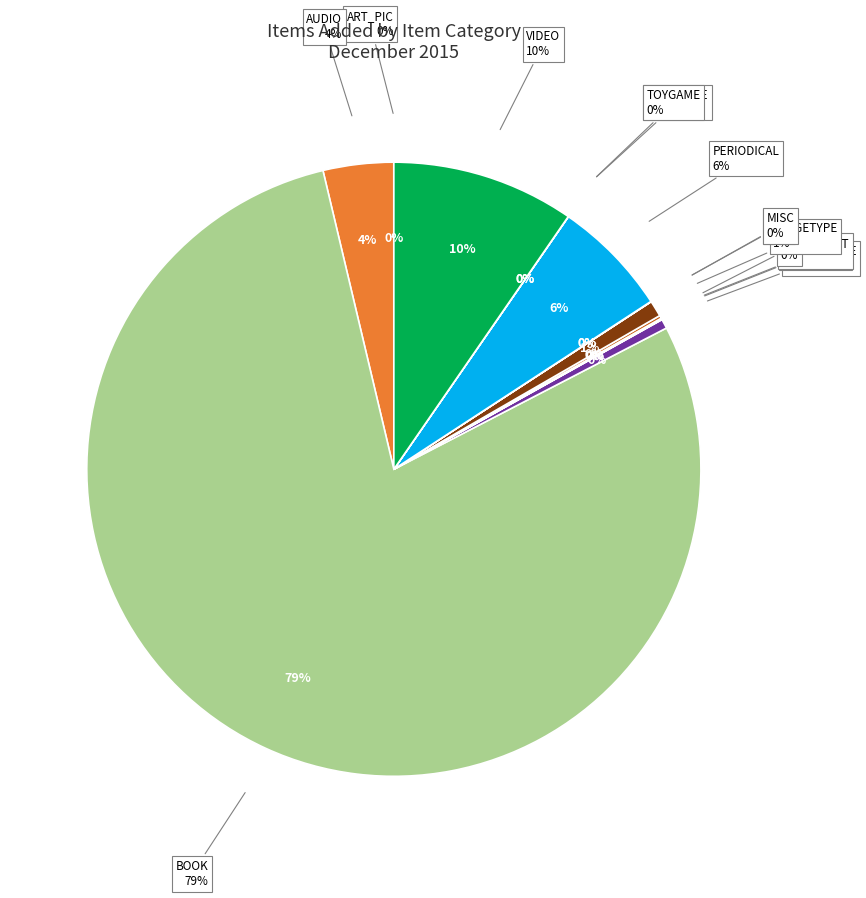

To the nearest percent, what percentage of the pie is LARGETYPE?

1%